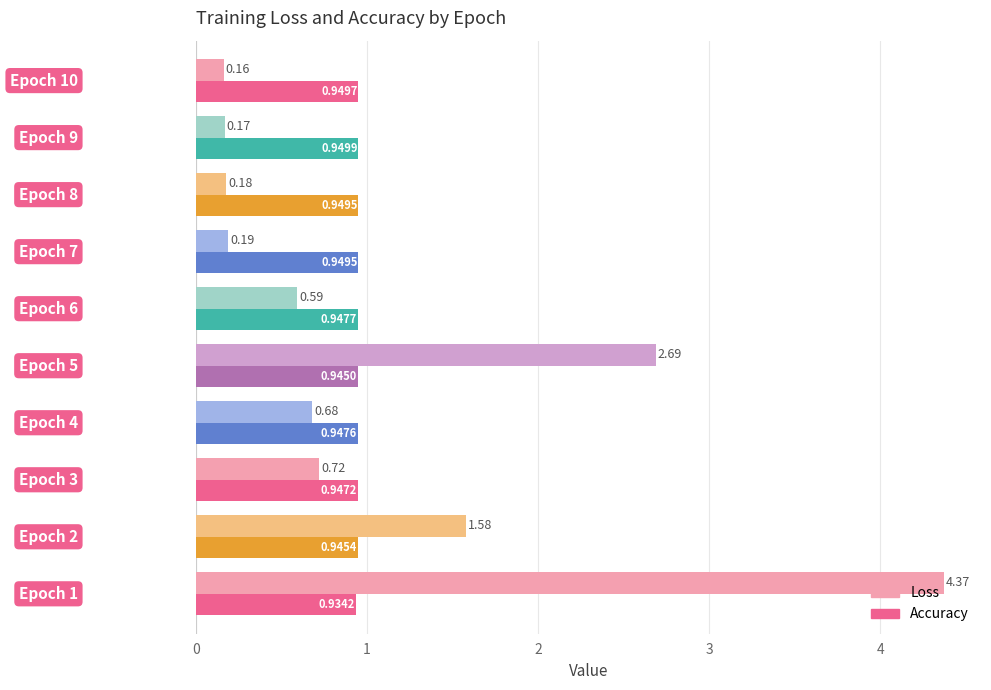

At how many categories does at least one series exceed 0?

10